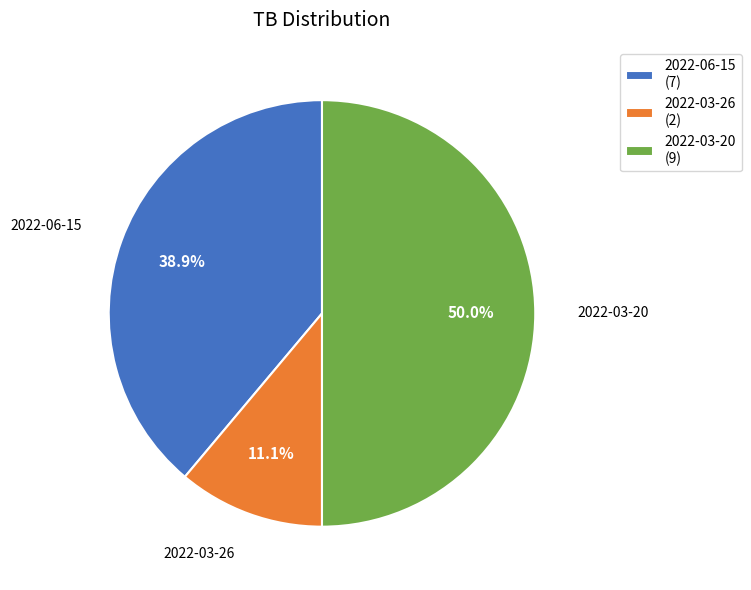

Count the number of slices in the pie.

3